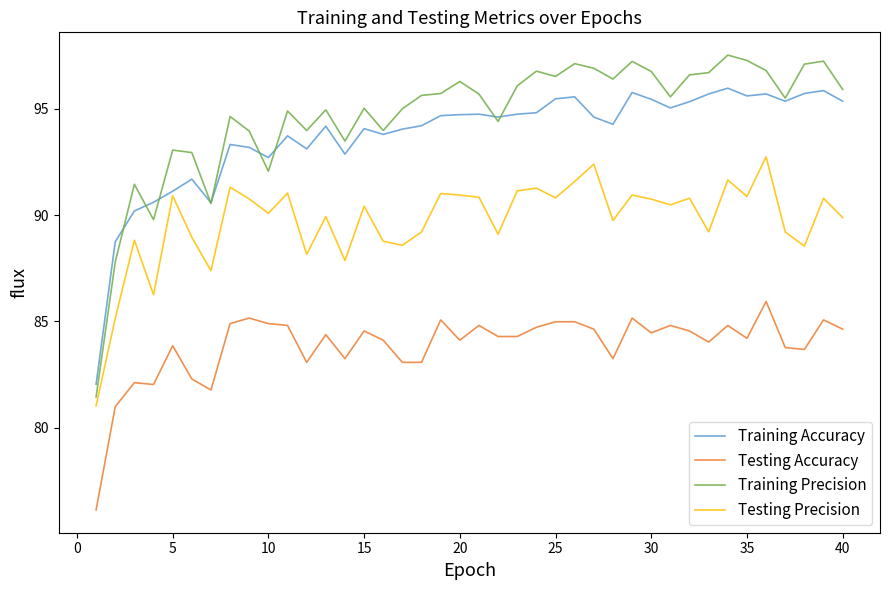

Does the chart display data point markers on the line(s)?

No